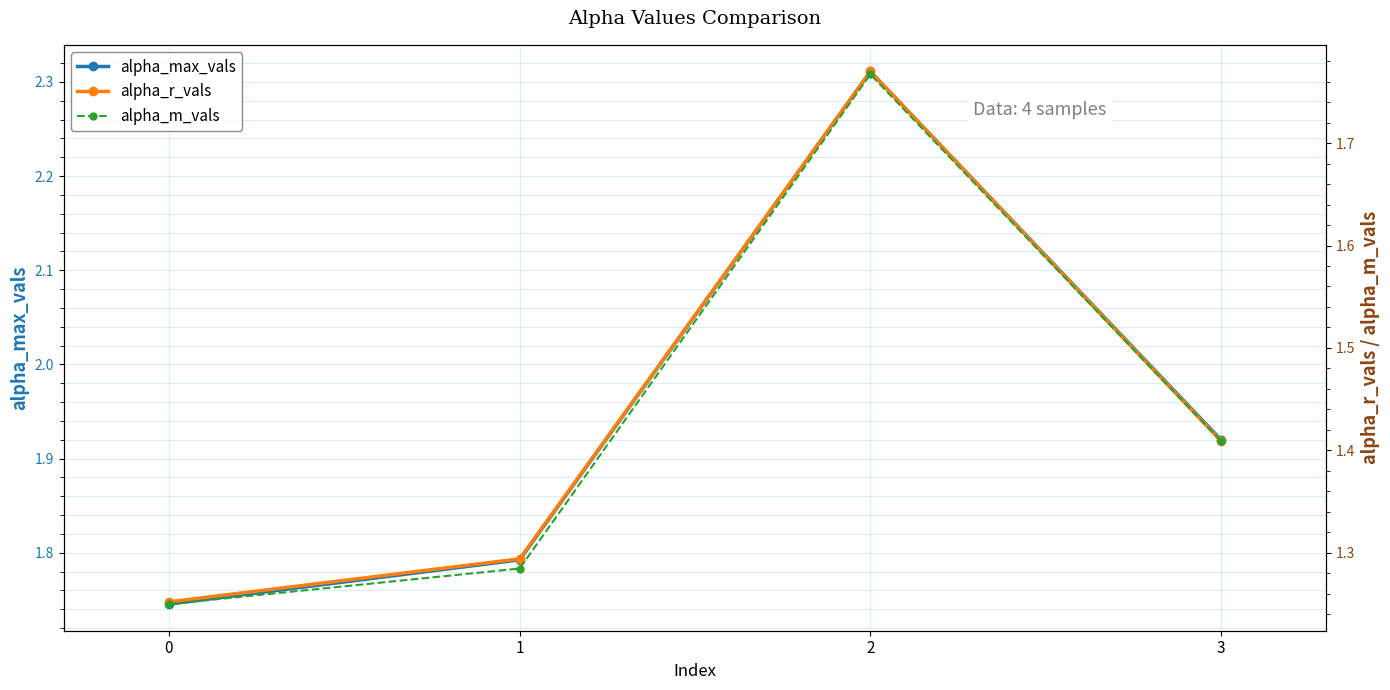

What is the maximum value for alpha_m_vals?

1.8